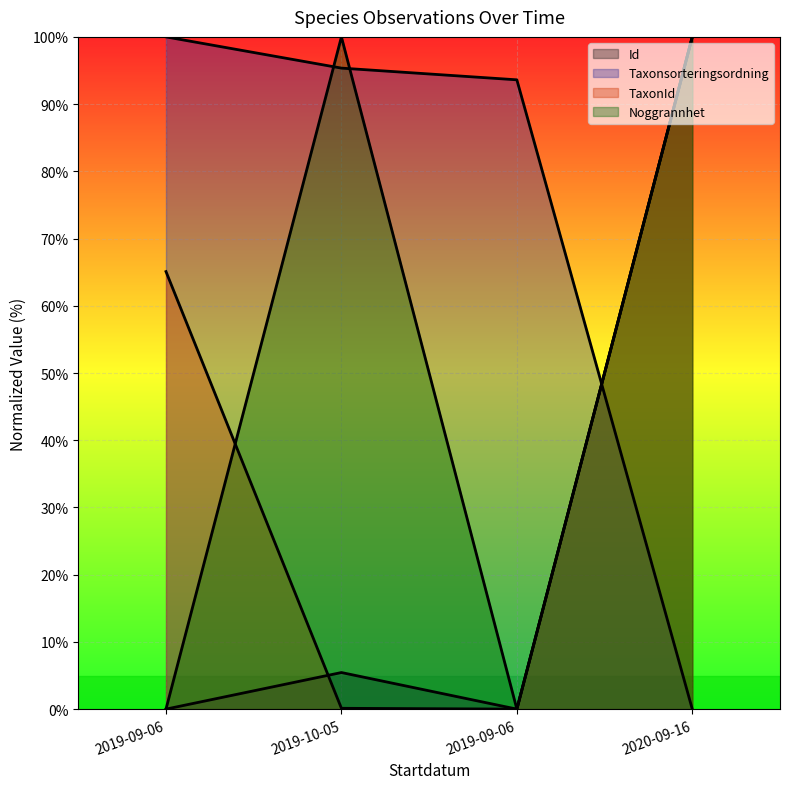

What is the difference between the maximum and minimum values in the Noggrannhet series?

1.0